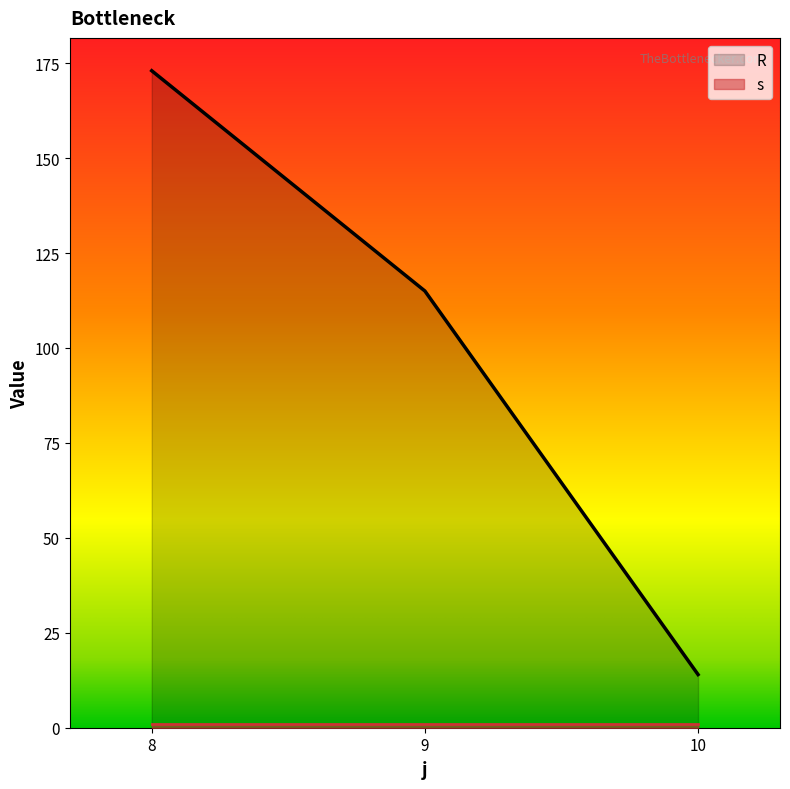

Which label corresponds to the largest value in the chart?

8